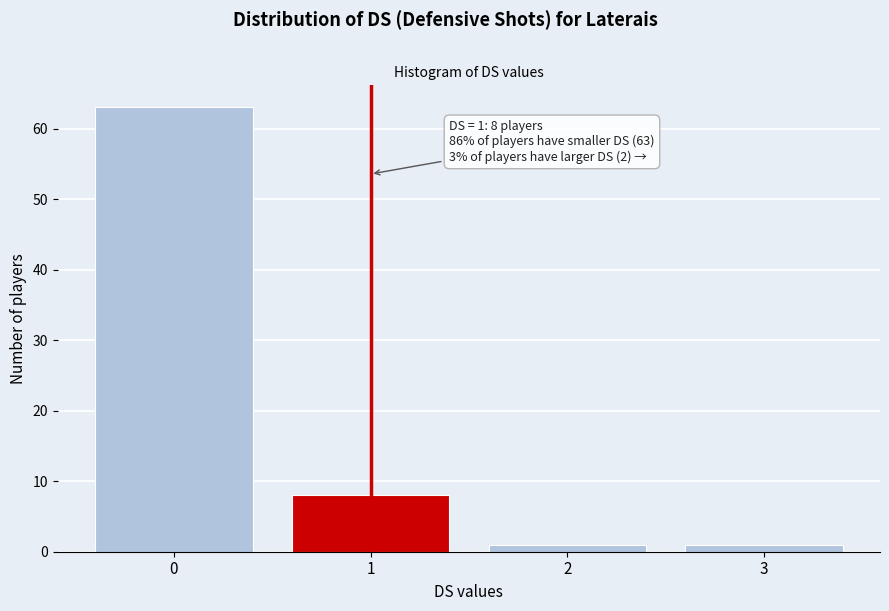

Reading left to right, list all the values displayed in this chart.

63	8	1	1